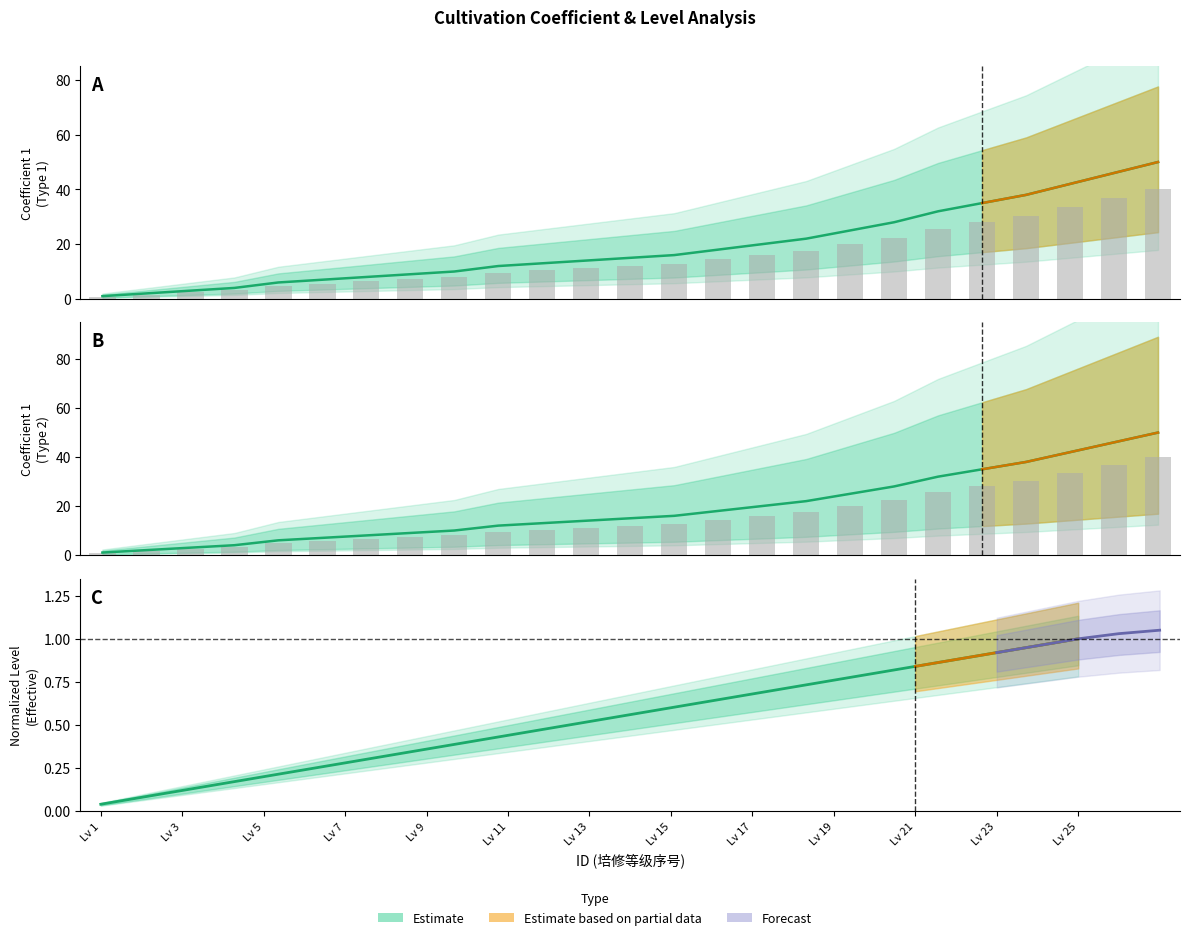

Reading left to right, extract all data points from this chart.

Estimate (Type 1): 1.0	2.0	3.0	4.0	6.0	7.0	8.0	9.0	10.0	12.0	13.0	14.0	15.0	16.0	18.0	20.0	22.0	25.0	28.0	32.0	35.0	38.0	42.0	46.0	50.0
Estimate (Type 2): 1.0	2.0	3.0	4.0	6.0	7.0	8.0	9.0	10.0	12.0	13.0	14.0	15.0	16.0	18.0	20.0	22.0	25.0	28.0	32.0	35.0	38.0	42.0	46.0	50.0
Estimate: 0.0	0.1	0.1	0.2	0.2	0.2	0.3	0.3	0.4	0.4	0.4	0.5	0.5	0.6	0.6	0.6	0.7	0.7	0.8	0.8	0.8	0.9	0.9	1.0	1.0